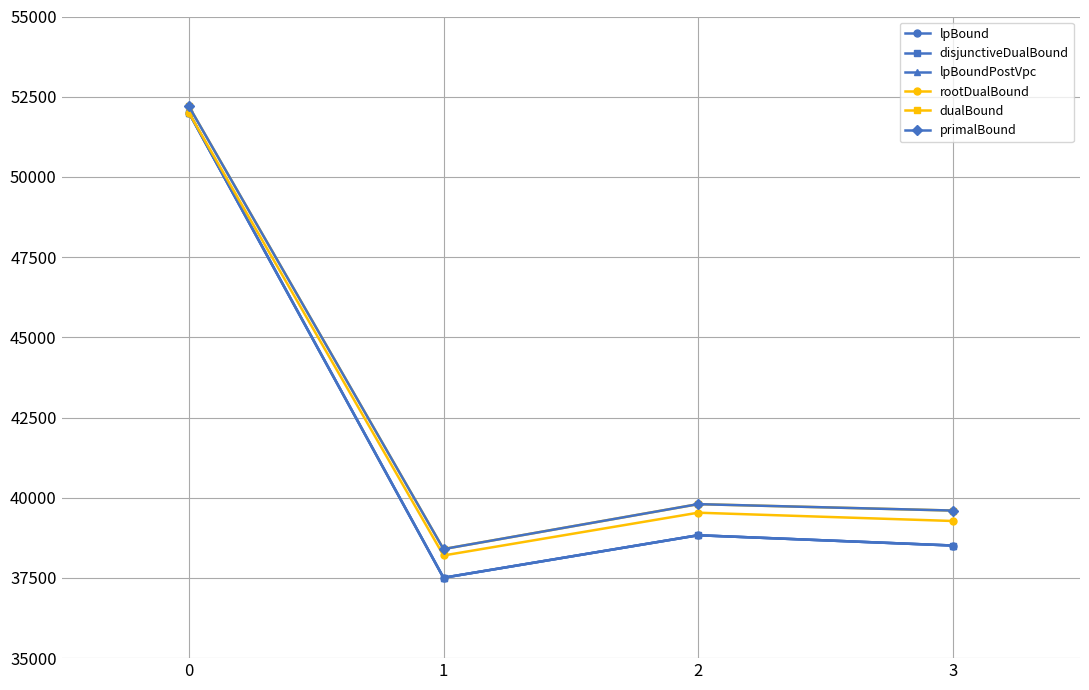

Reading right to left, what are all the values shown in this chart?

lpBound: 38510.0	38830.5	37505.5	52000.0
disjunctiveDualBound: 38510.0	38830.5	37505.5	52000.0
lpBoundPostVpc: 38510.0	38830.5	37505.5	52000.0
rootDualBound: 39274.9	39533.6	38200.0	52000.0
dualBound: 39600.0	39800.0	38400.0	52200.0
primalBound: 39600.0	39800.0	38400.0	52200.0